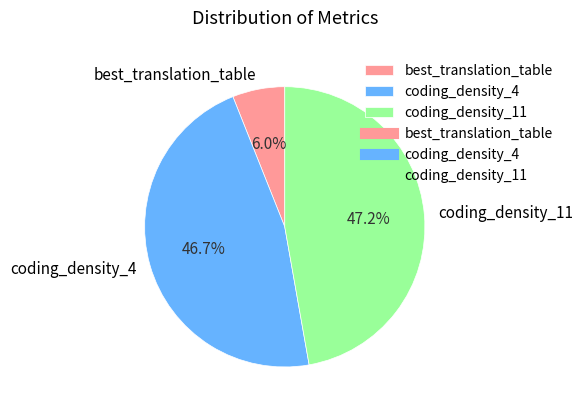

To the nearest percent, what portion does best_translation_table represent?

6%